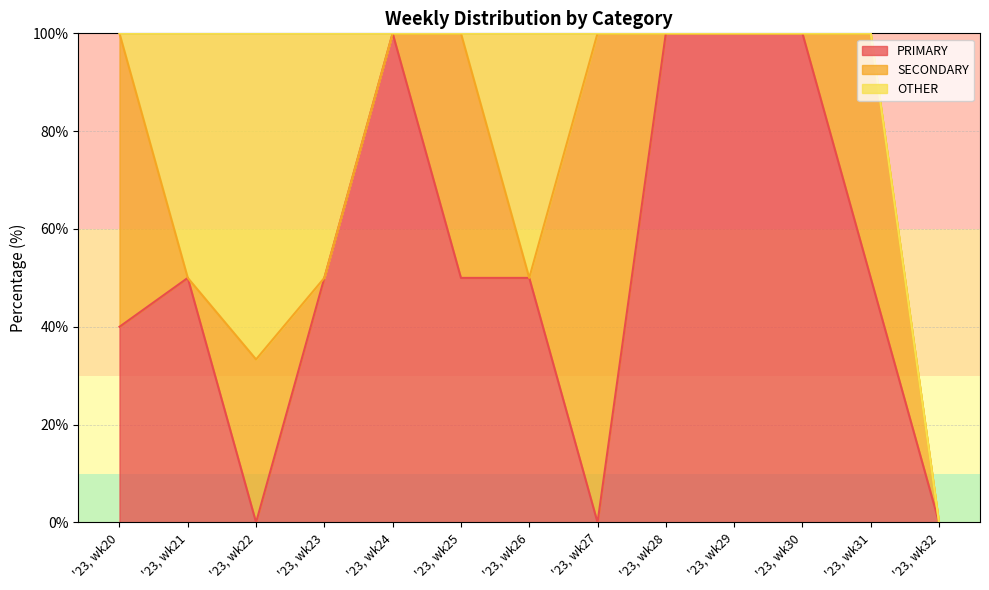

What is the difference between the maximum and minimum values in the SECONDARY series?

100.0